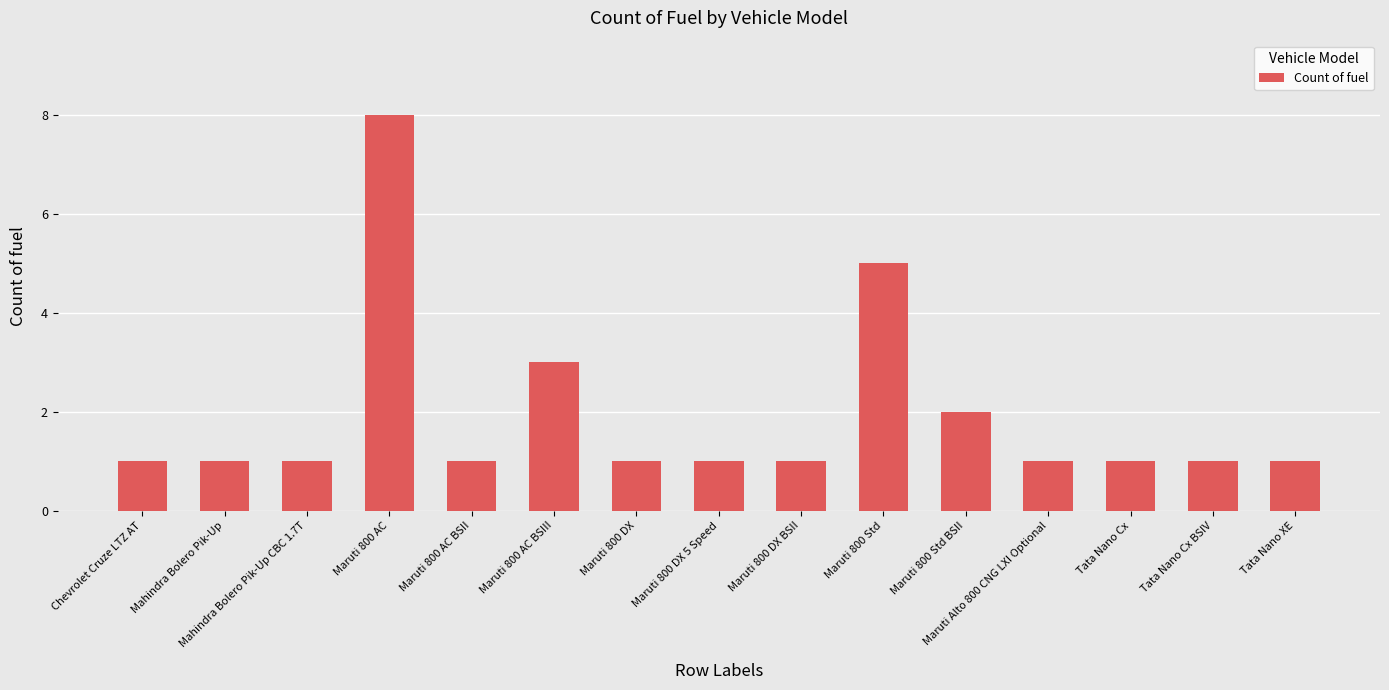

What is the sum of all values?

29